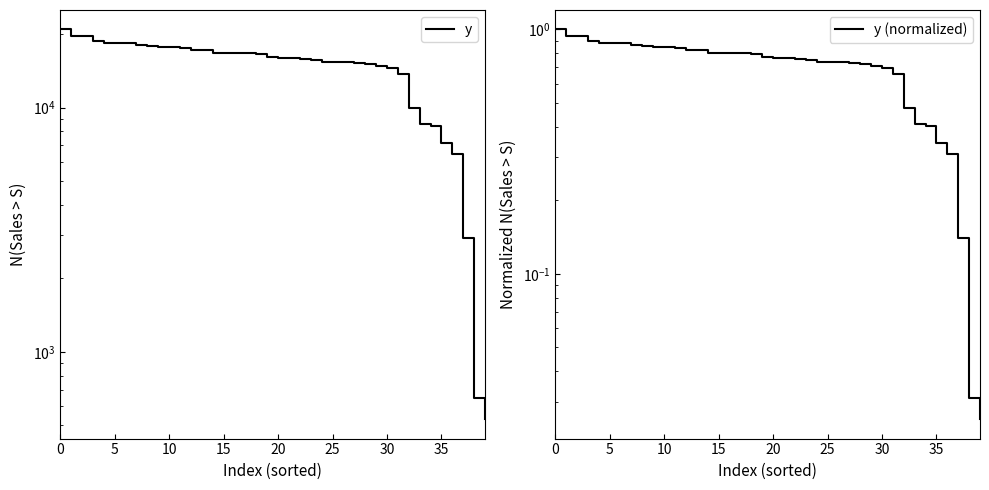

Rank the series by their maximum value, from lowest to highest.

y (normalized), y